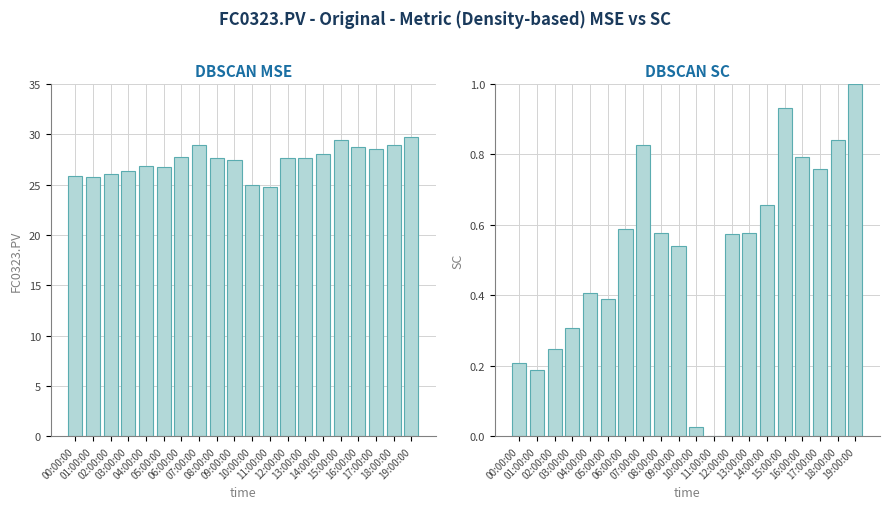

What is the total value across all series at 12:00:00?

28.2